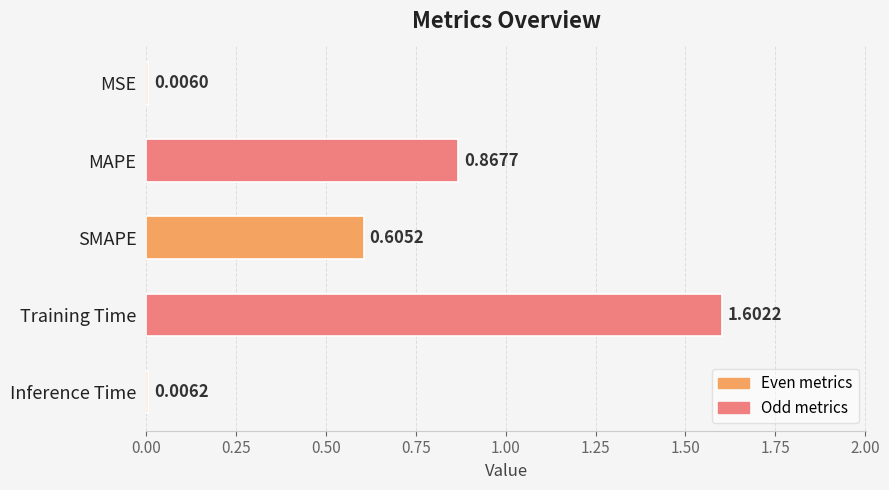

Where is the data nearest to the value 0?

MSE